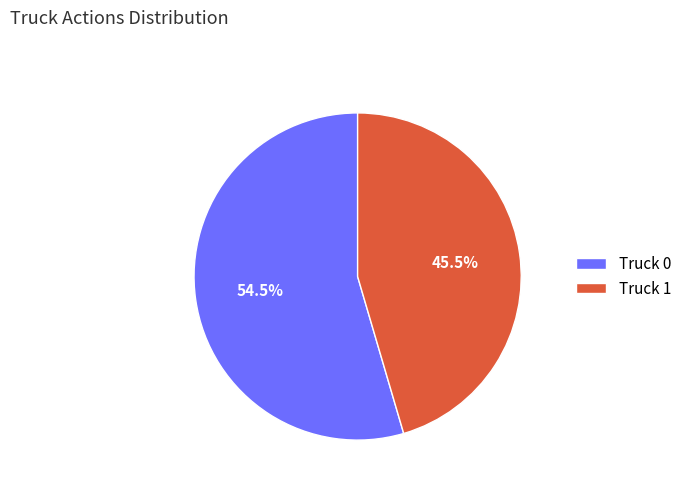

To the nearest percent, what is the average slice percentage?

50%